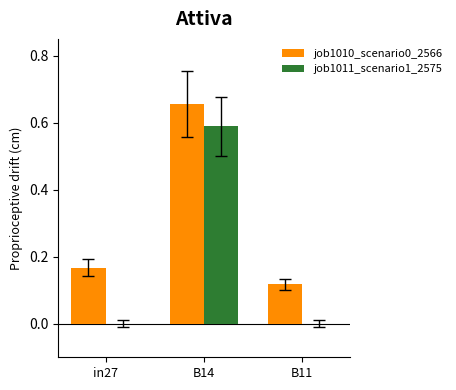

Which category has the highest value in the job1010_scenario0_2566 series?

B14